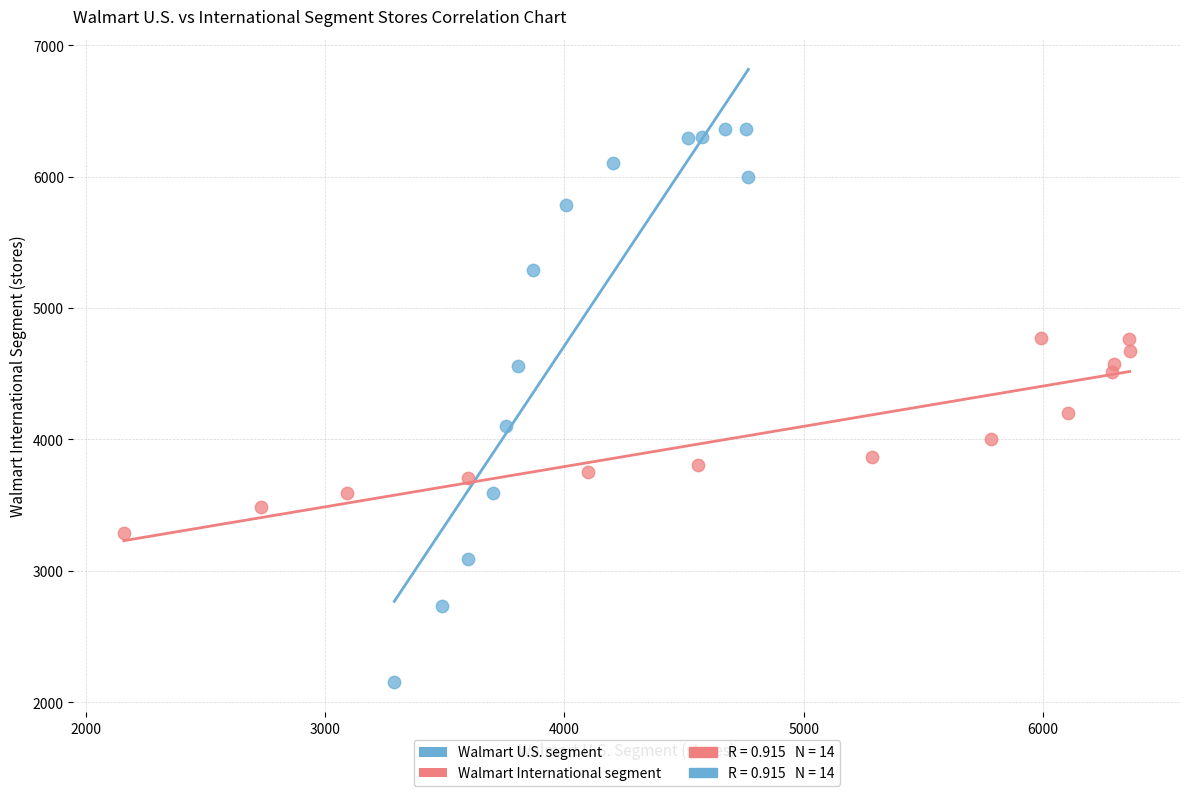

Which series contains the highest Y value?

Walmart U.S. segment